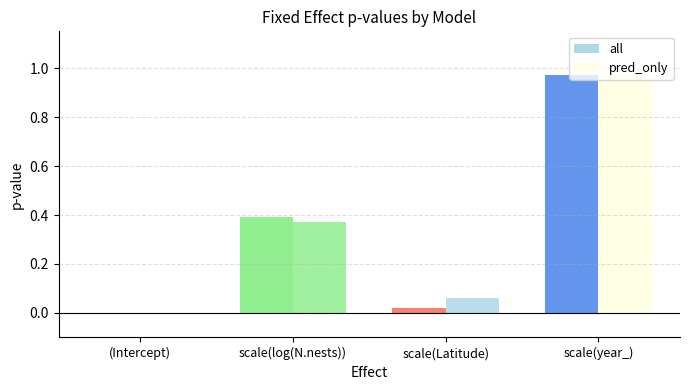

Are the bars horizontal?

No